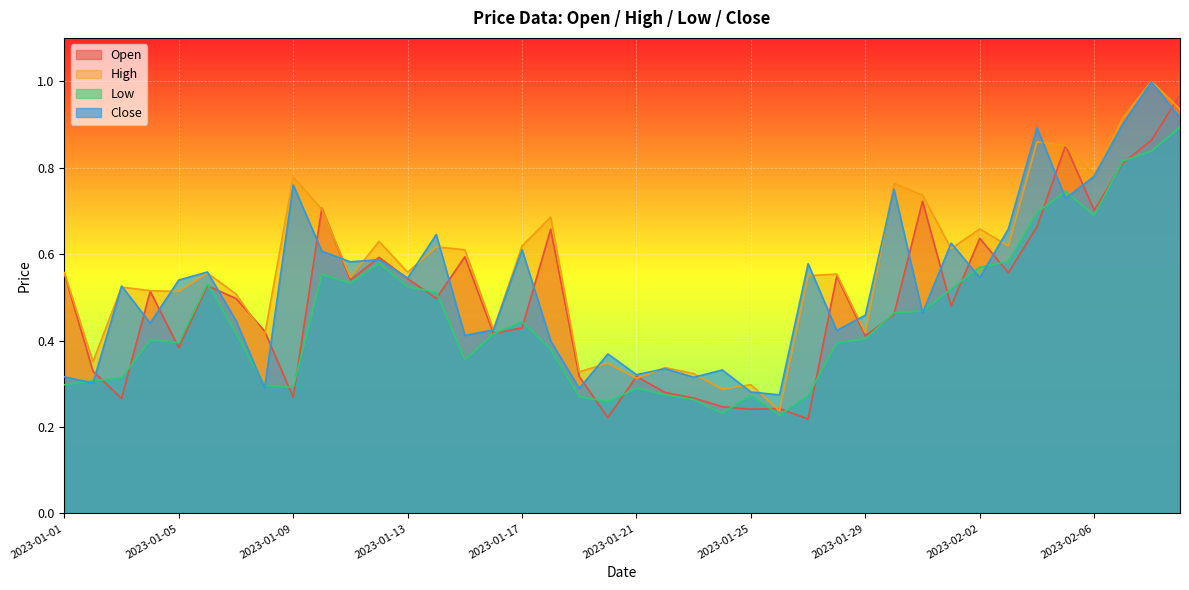

What is the label of the 19th point from the right?

2023-01-22